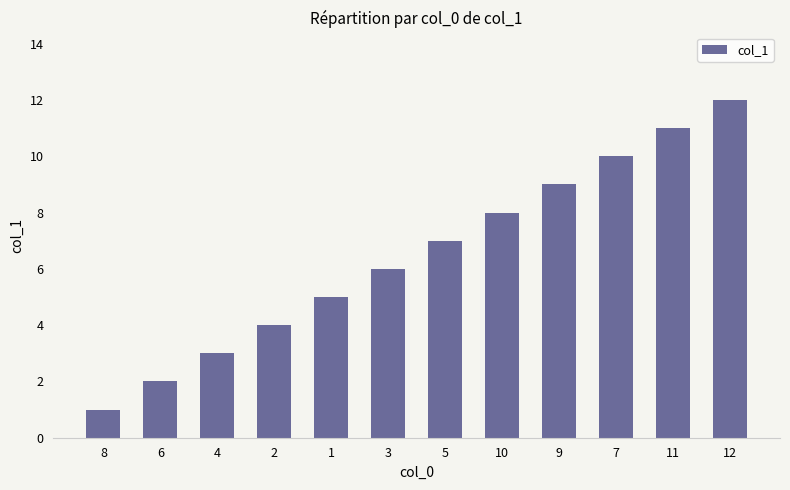

List the labels in order of value, smallest first.

8, 6, 4, 2, 1, 3, 5, 10, 9, 7, 11, 12